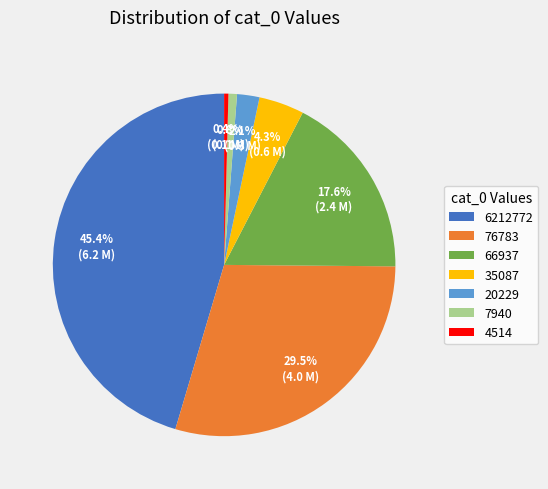

How many segments does this pie chart have?

7